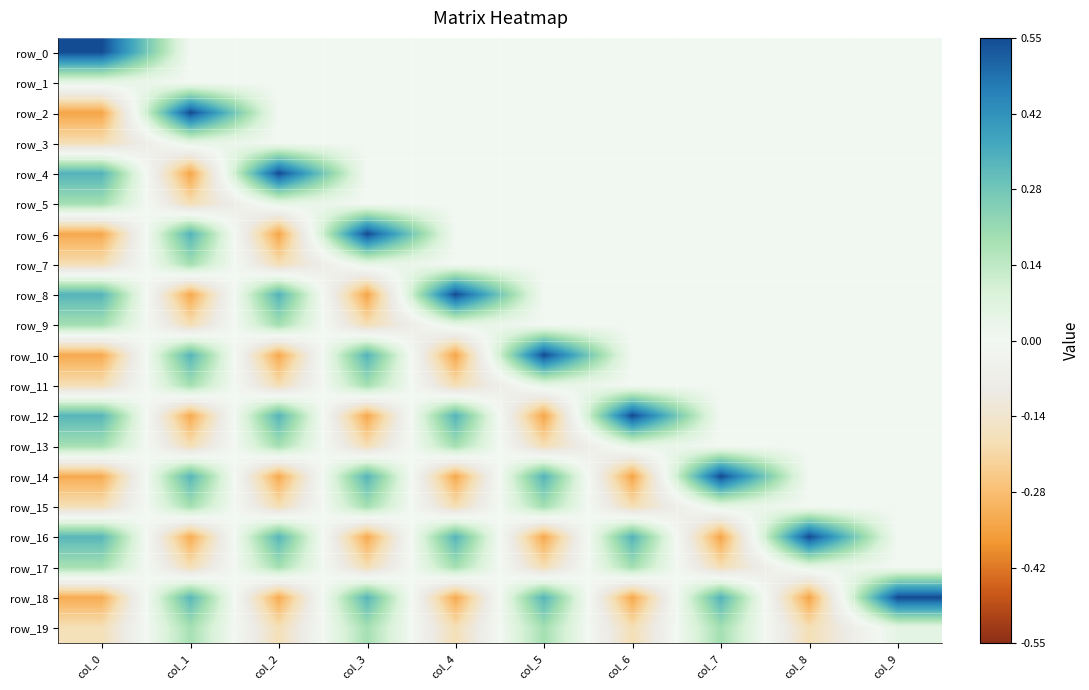

Reading left to right, what are all the values shown in this chart?

row_0: col_0=0.6	col_1=0.0	col_2=0.0	col_3=0.0	col_4=0.0	col_5=0.0	col_6=0.0	col_7=0.0	col_8=0.0	col_9=0.0
row_1: col_0=0.0	col_1=0.0	col_2=0.0	col_3=0.0	col_4=0.0	col_5=0.0	col_6=0.0	col_7=0.0	col_8=0.0	col_9=0.0
row_2: col_0=-0.3	col_1=0.6	col_2=0.0	col_3=0.0	col_4=0.0	col_5=0.0	col_6=0.0	col_7=0.0	col_8=0.0	col_9=0.0
row_3: col_0=-0.2	col_1=0.0	col_2=0.0	col_3=0.0	col_4=0.0	col_5=0.0	col_6=0.0	col_7=0.0	col_8=0.0	col_9=0.0
row_4: col_0=0.3	col_1=-0.3	col_2=0.6	col_3=0.0	col_4=0.0	col_5=0.0	col_6=0.0	col_7=0.0	col_8=0.0	col_9=0.0
row_5: col_0=0.2	col_1=-0.2	col_2=0.0	col_3=0.0	col_4=0.0	col_5=0.0	col_6=0.0	col_7=0.0	col_8=0.0	col_9=0.0
row_6: col_0=-0.3	col_1=0.3	col_2=-0.3	col_3=0.6	col_4=0.0	col_5=0.0	col_6=0.0	col_7=0.0	col_8=0.0	col_9=0.0
row_7: col_0=-0.2	col_1=0.2	col_2=-0.2	col_3=0.0	col_4=0.0	col_5=0.0	col_6=0.0	col_7=0.0	col_8=0.0	col_9=0.0
row_8: col_0=0.3	col_1=-0.3	col_2=0.3	col_3=-0.3	col_4=0.6	col_5=0.0	col_6=0.0	col_7=0.0	col_8=0.0	col_9=0.0
row_9: col_0=0.2	col_1=-0.2	col_2=0.2	col_3=-0.2	col_4=0.0	col_5=0.0	col_6=0.0	col_7=0.0	col_8=0.0	col_9=0.0
row_10: col_0=-0.3	col_1=0.3	col_2=-0.3	col_3=0.3	col_4=-0.3	col_5=0.6	col_6=0.0	col_7=0.0	col_8=0.0	col_9=0.0
row_11: col_0=-0.2	col_1=0.2	col_2=-0.2	col_3=0.2	col_4=-0.2	col_5=0.0	col_6=0.0	col_7=0.0	col_8=0.0	col_9=0.0
row_12: col_0=0.3	col_1=-0.3	col_2=0.3	col_3=-0.3	col_4=0.3	col_5=-0.3	col_6=0.6	col_7=0.0	col_8=0.0	col_9=0.0
row_13: col_0=0.2	col_1=-0.2	col_2=0.2	col_3=-0.2	col_4=0.2	col_5=-0.2	col_6=0.0	col_7=0.0	col_8=0.0	col_9=0.0
row_14: col_0=-0.3	col_1=0.3	col_2=-0.3	col_3=0.3	col_4=-0.3	col_5=0.3	col_6=-0.3	col_7=0.6	col_8=0.0	col_9=0.0
row_15: col_0=-0.2	col_1=0.2	col_2=-0.2	col_3=0.2	col_4=-0.2	col_5=0.2	col_6=-0.2	col_7=0.0	col_8=0.0	col_9=0.0
row_16: col_0=0.3	col_1=-0.3	col_2=0.3	col_3=-0.3	col_4=0.3	col_5=-0.3	col_6=0.3	col_7=-0.3	col_8=0.6	col_9=0.0
row_17: col_0=0.2	col_1=-0.2	col_2=0.2	col_3=-0.2	col_4=0.2	col_5=-0.2	col_6=0.2	col_7=-0.2	col_8=0.0	col_9=0.0
row_18: col_0=-0.3	col_1=0.3	col_2=-0.3	col_3=0.3	col_4=-0.3	col_5=0.3	col_6=-0.3	col_7=0.3	col_8=-0.3	col_9=0.6
row_19: col_0=-0.2	col_1=0.2	col_2=-0.2	col_3=0.2	col_4=-0.2	col_5=0.2	col_6=-0.2	col_7=0.2	col_8=-0.2	col_9=0.0